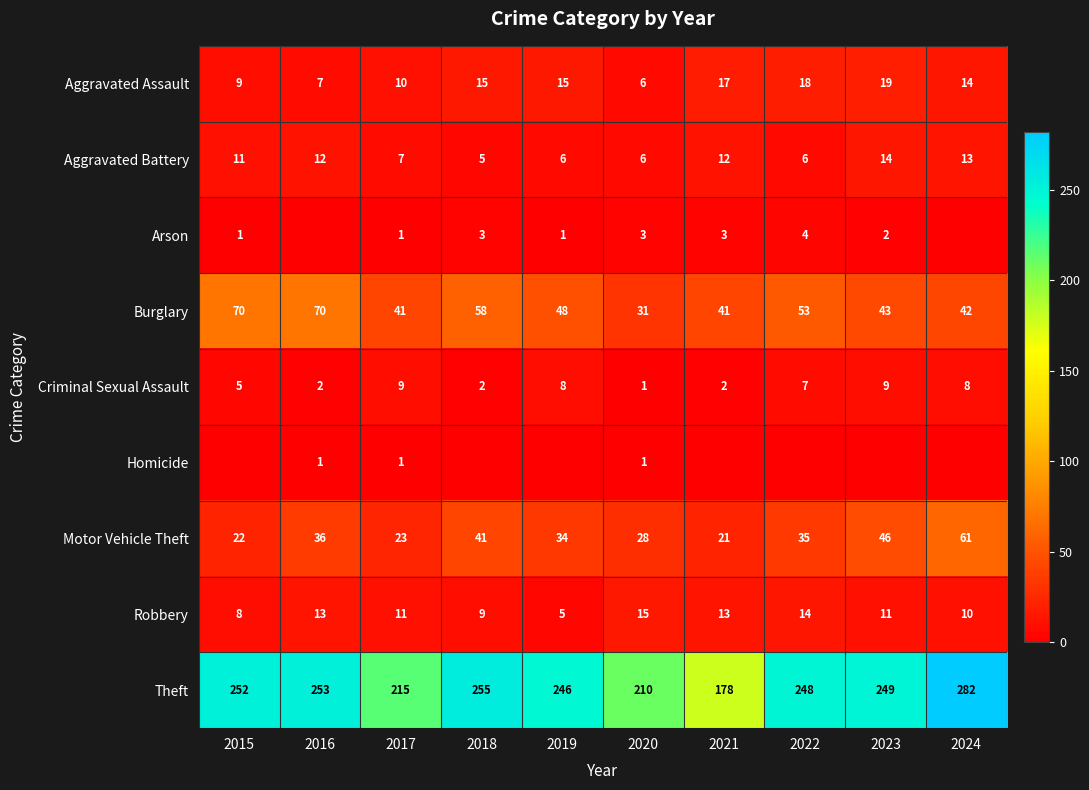

What is the average value of the Robbery series?

11